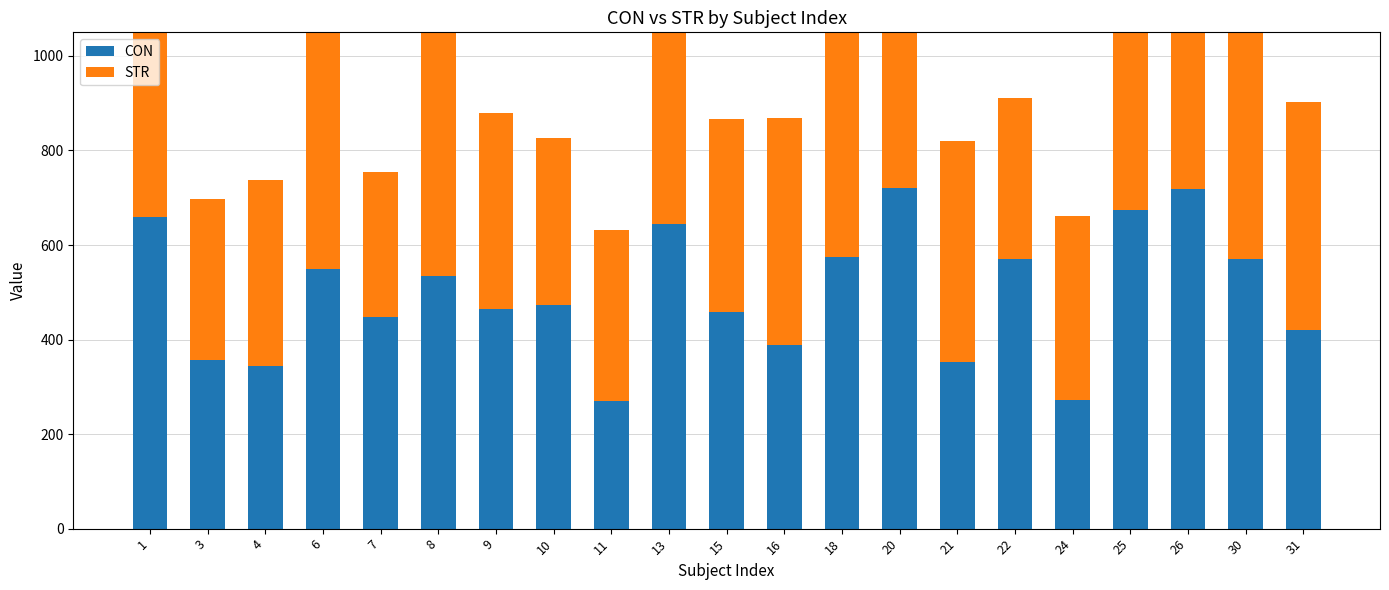

Which category has the highest value across all series?

18